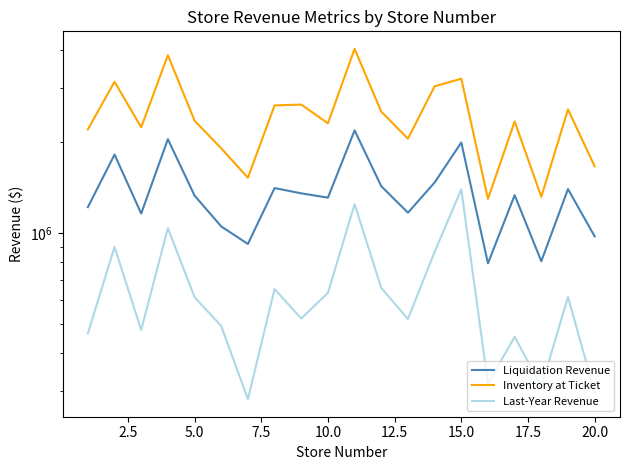

What is the minimum value for Last-Year Revenue?

282150.0